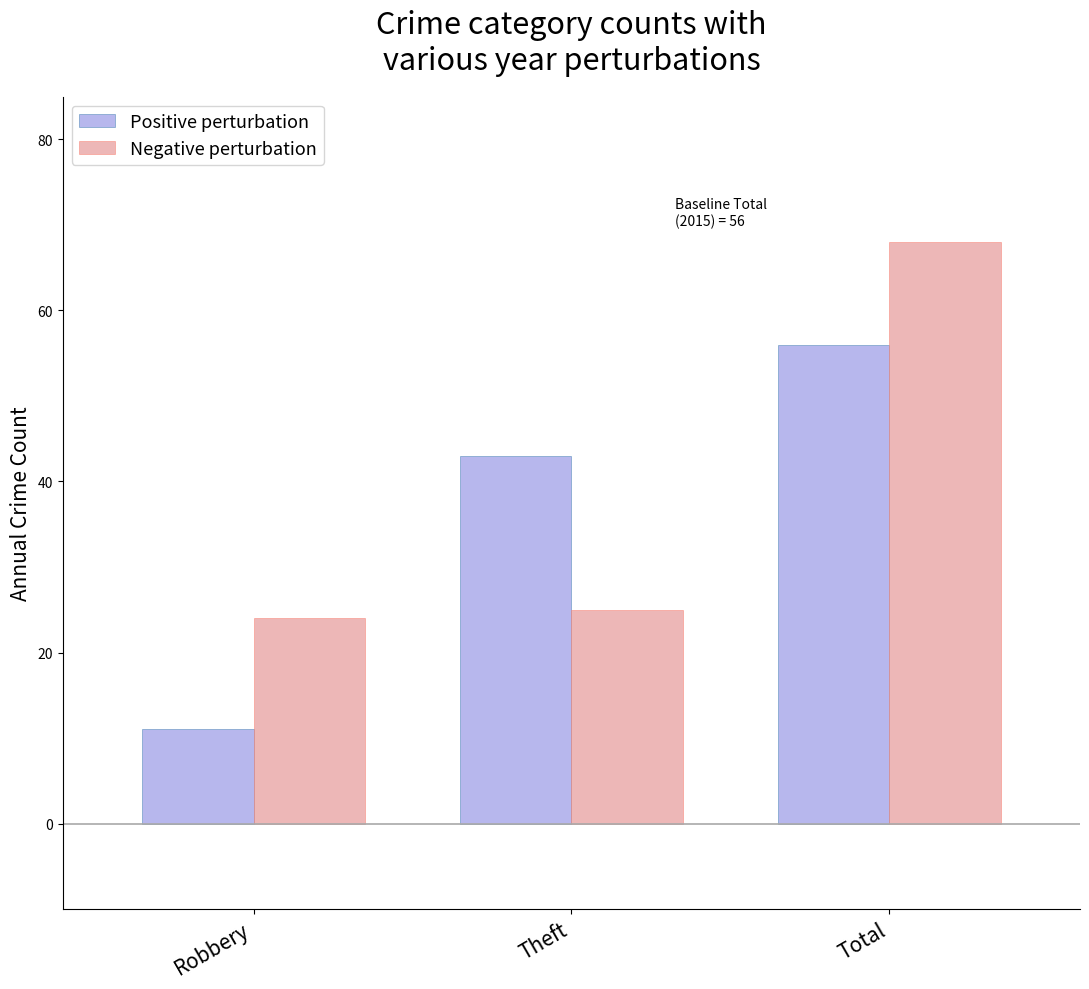

The Positive perturbation series shows 26 at Total. True or false?

False